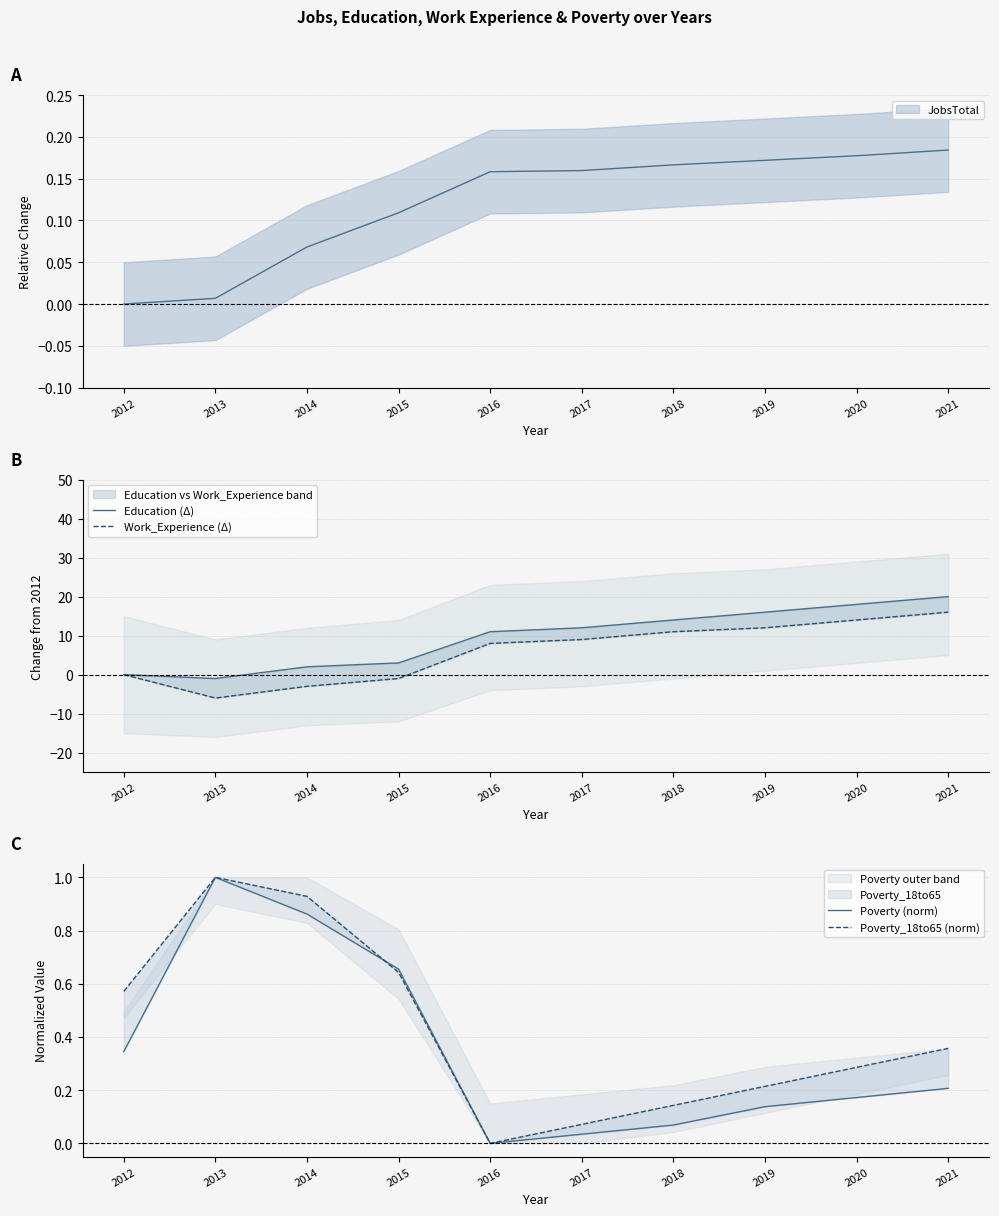

True or false: Poverty_18to65 (norm) and Work_Experience (Δ) intersect in this chart.

True